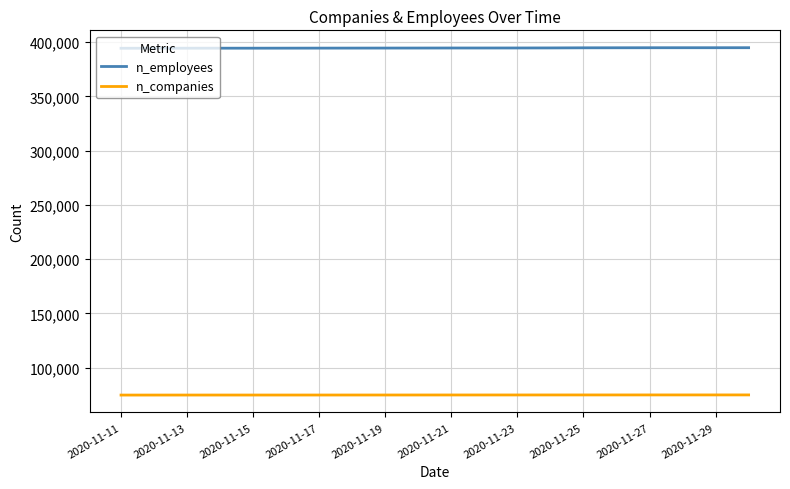

True or false: n_employees and n_companies cross at least once.

False